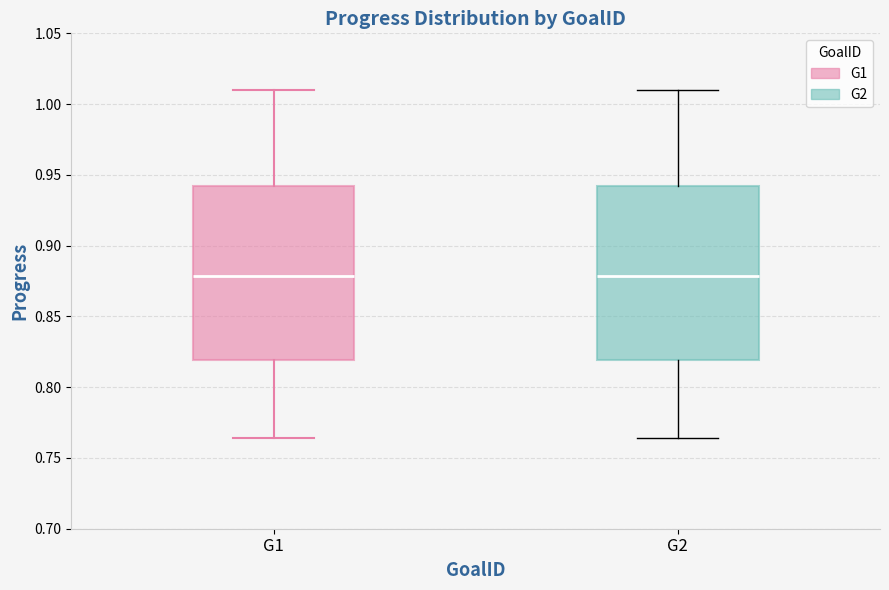

Reading left to right, read every box against the y-axis: the position of its median line, the range the box covers, and the ends of its whiskers. The values are not printed on the chart, so give them approximately, as read against the axis.

G1: median 0.880, box 0.820 to 0.940, whiskers 0.765 to 1.010
G2: median 0.880, box 0.820 to 0.940, whiskers 0.765 to 1.010